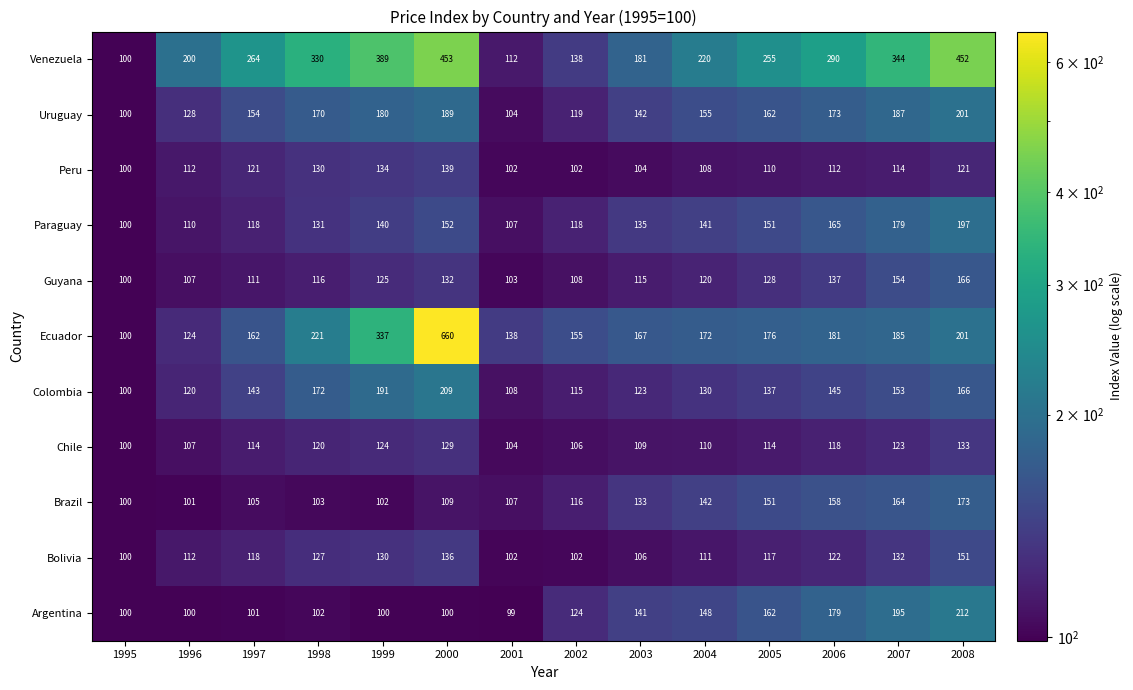

At which category does the chart reach its peak across all series?

2000